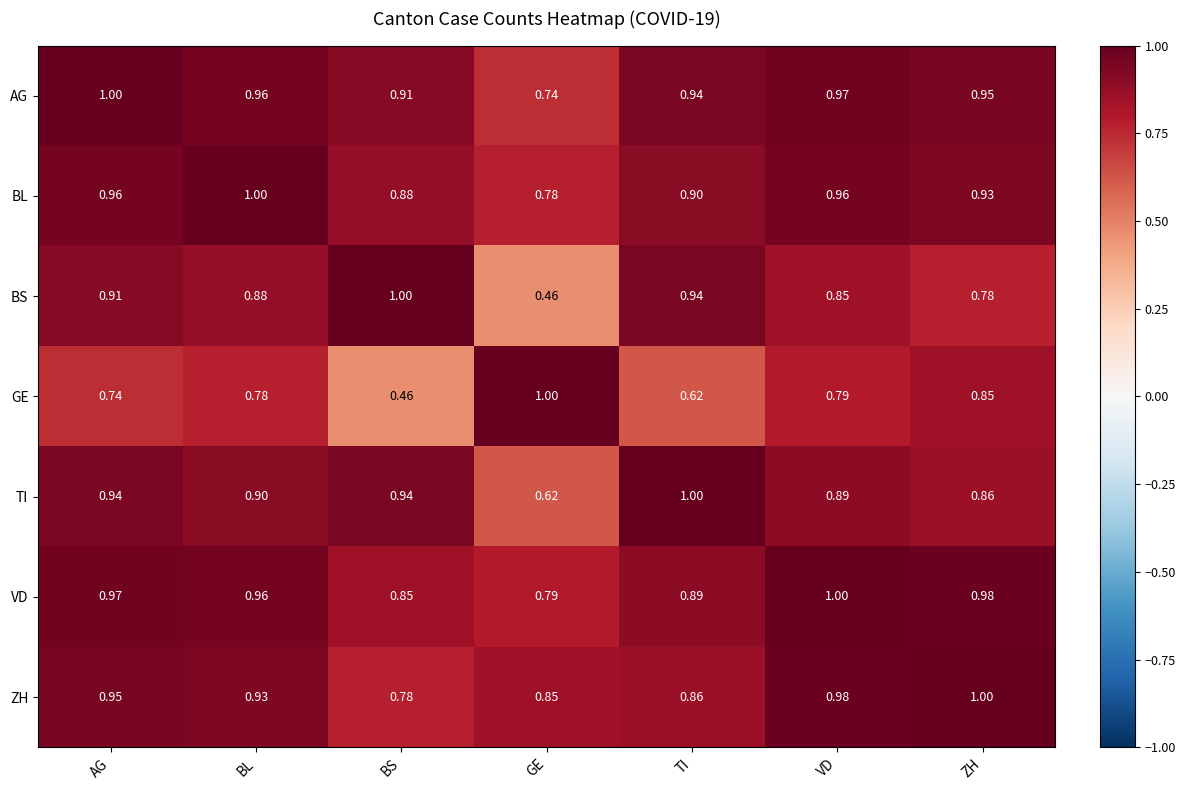

At which category is the sum across all series the highest?

AG